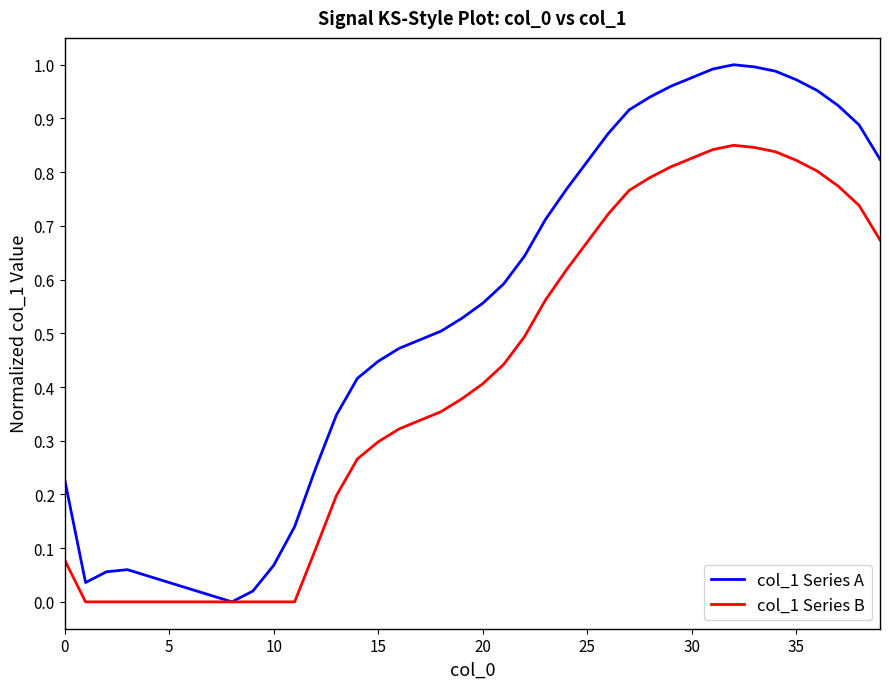

Which series has the widest spread of values?

col_1 Series A